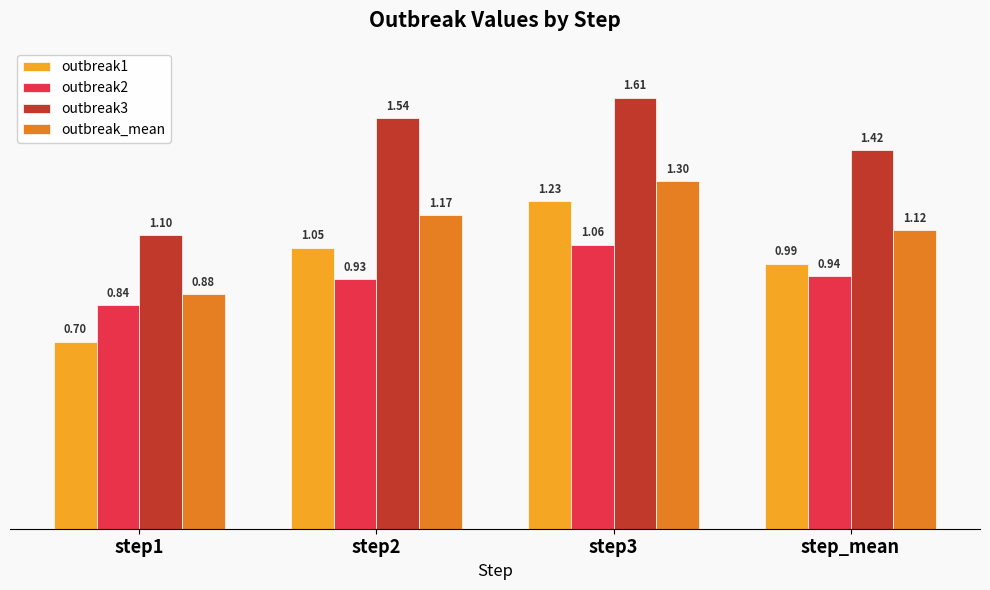

What is the label of the 2nd bar from the right?

step3